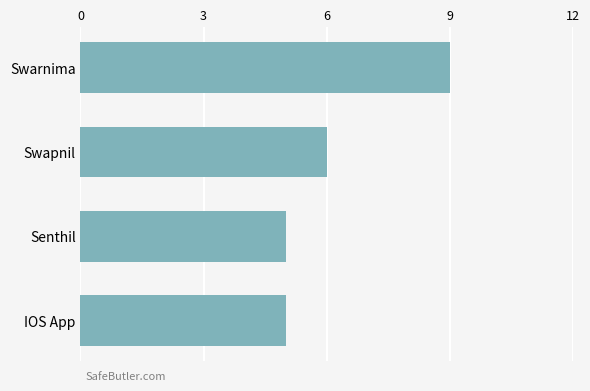

What position from the top is Senthil?

3